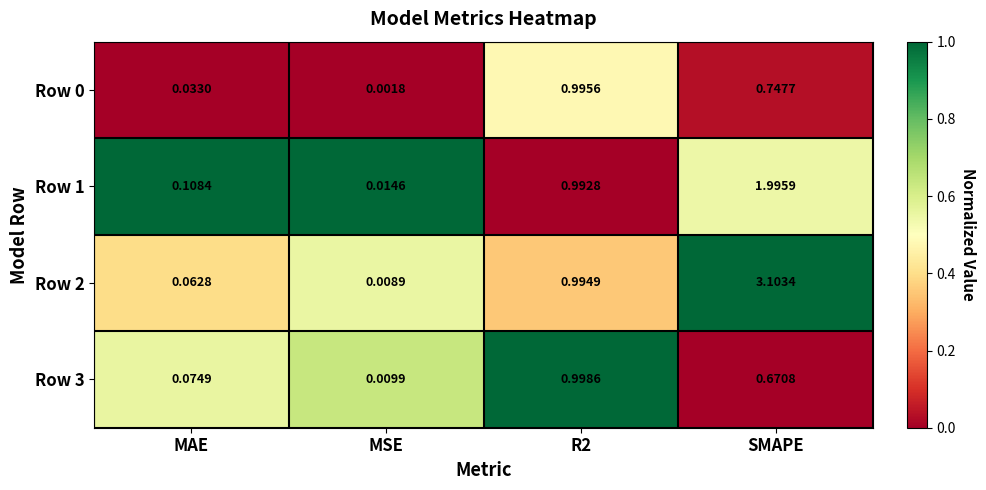

What is the total value across all series at R2?

4.0